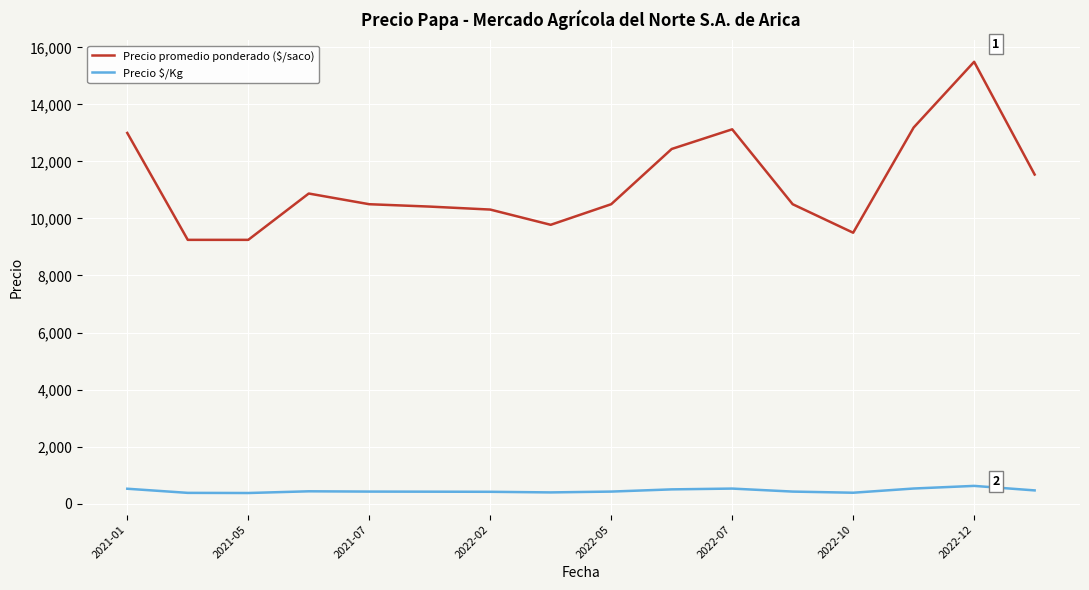

What is the minimum value for Precio $/Kg?

370.0